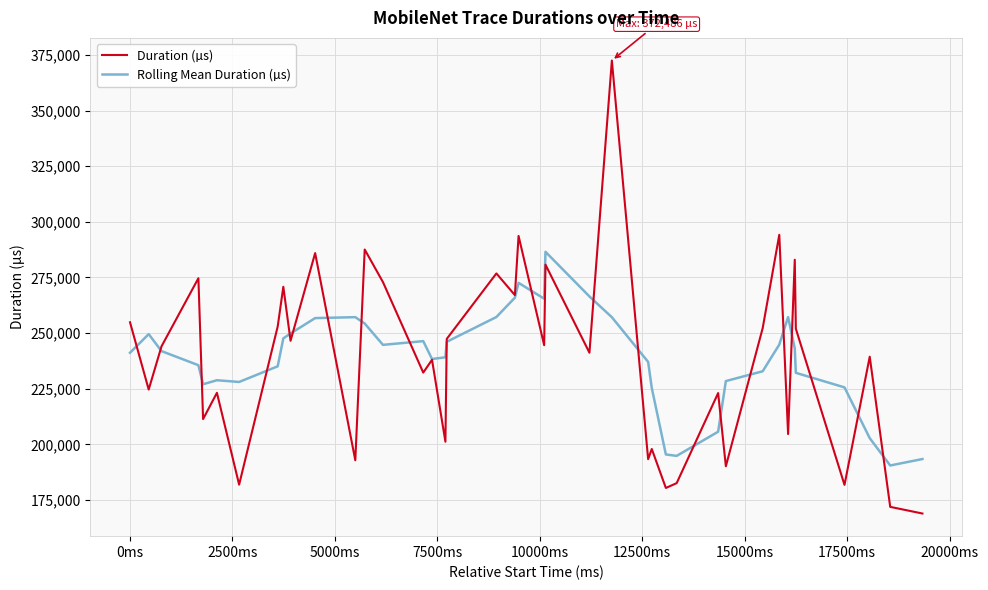

In Rolling Mean Duration (µs), how many points are higher than both neighbors (excluding endpoints)?

7